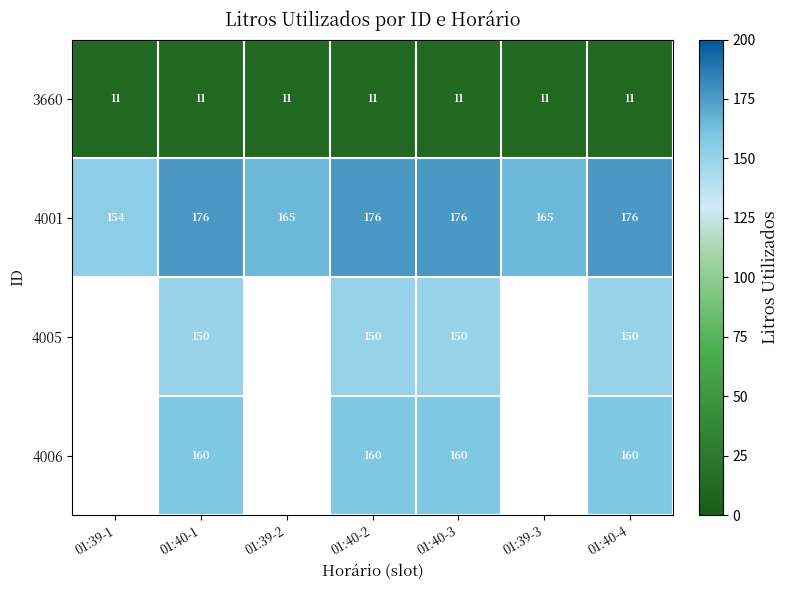

Is the value of 4005 at 01:40-3 greater than the value of 4001 at 01:40-2?

No